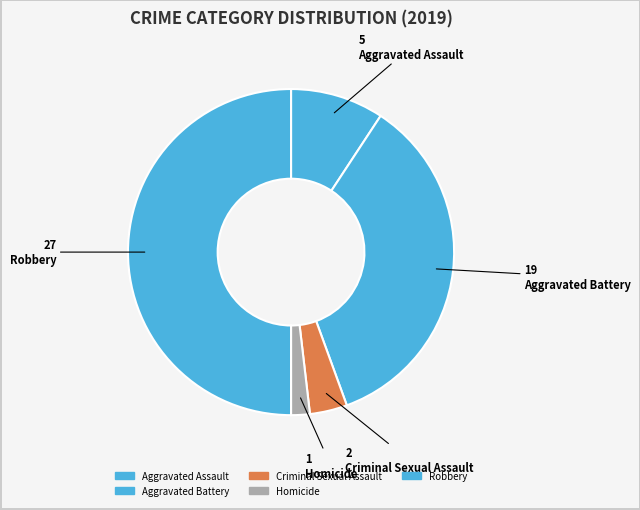

Does Aggravated Battery account for over 50% of the chart?

No